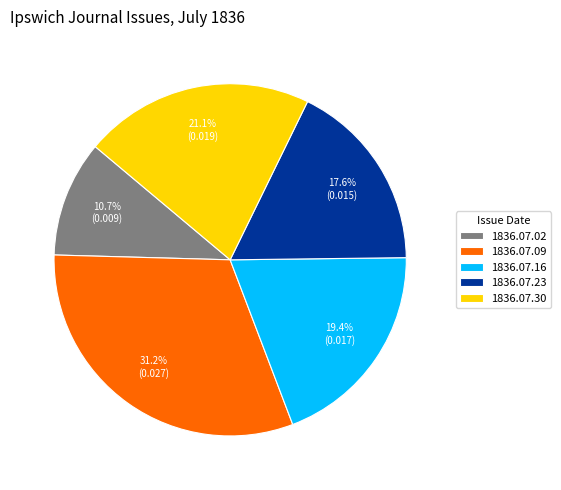

Which slice is the smallest?

1836.07.02